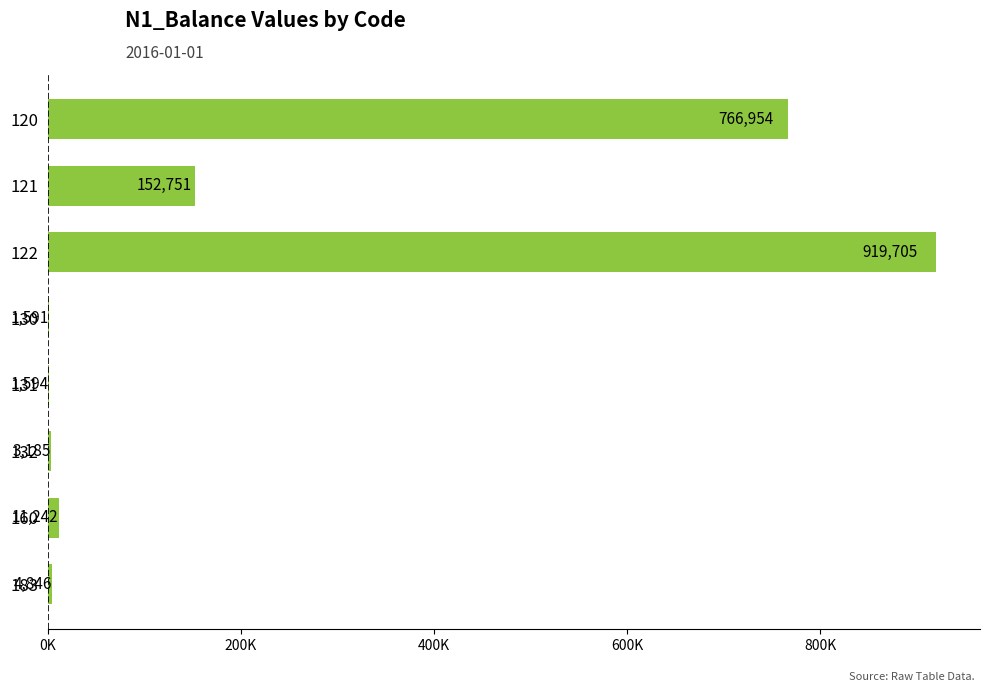

Are the bars horizontal?

Yes